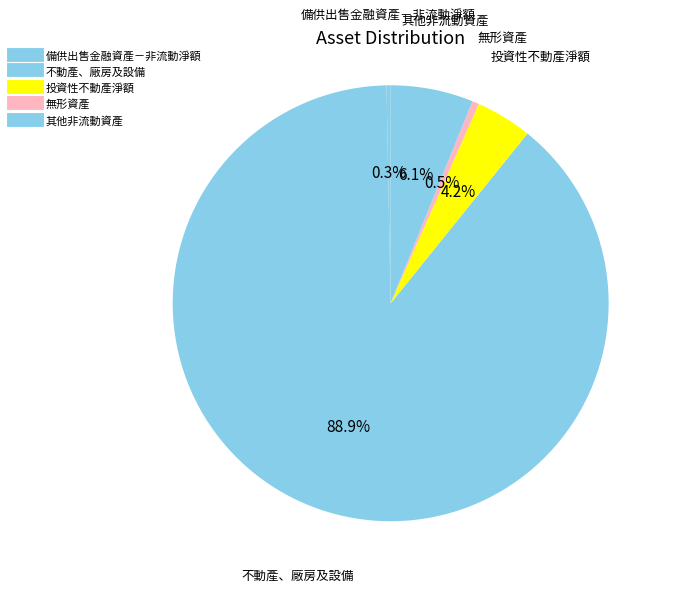

Is 投資性不動產淨額 the majority of the pie?

No